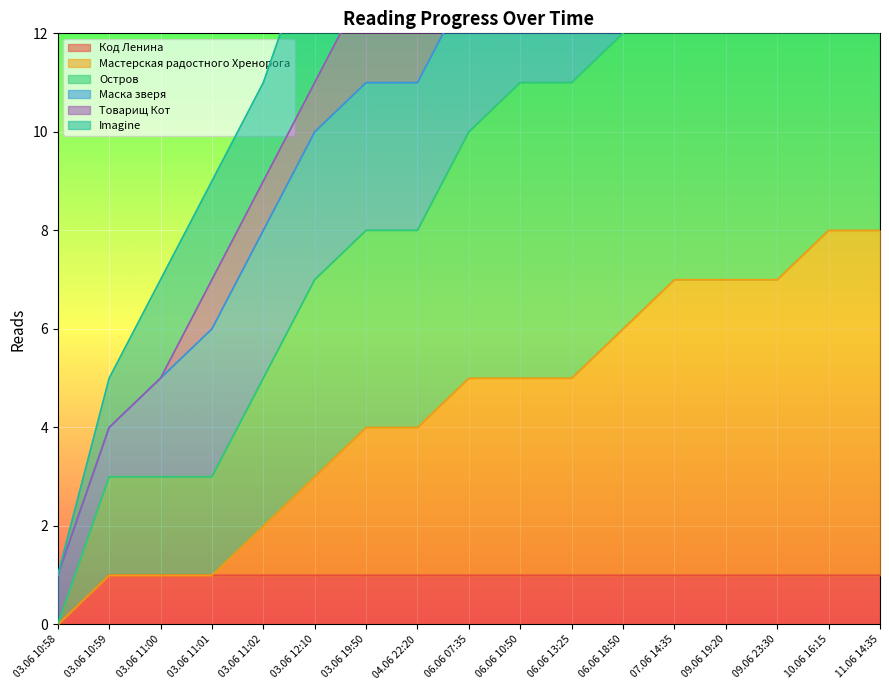

Rank the series at 11.06 14:35 from lowest to highest value.

Код Ленина, Мастерская радостного Хренорога, Остров, Imagine